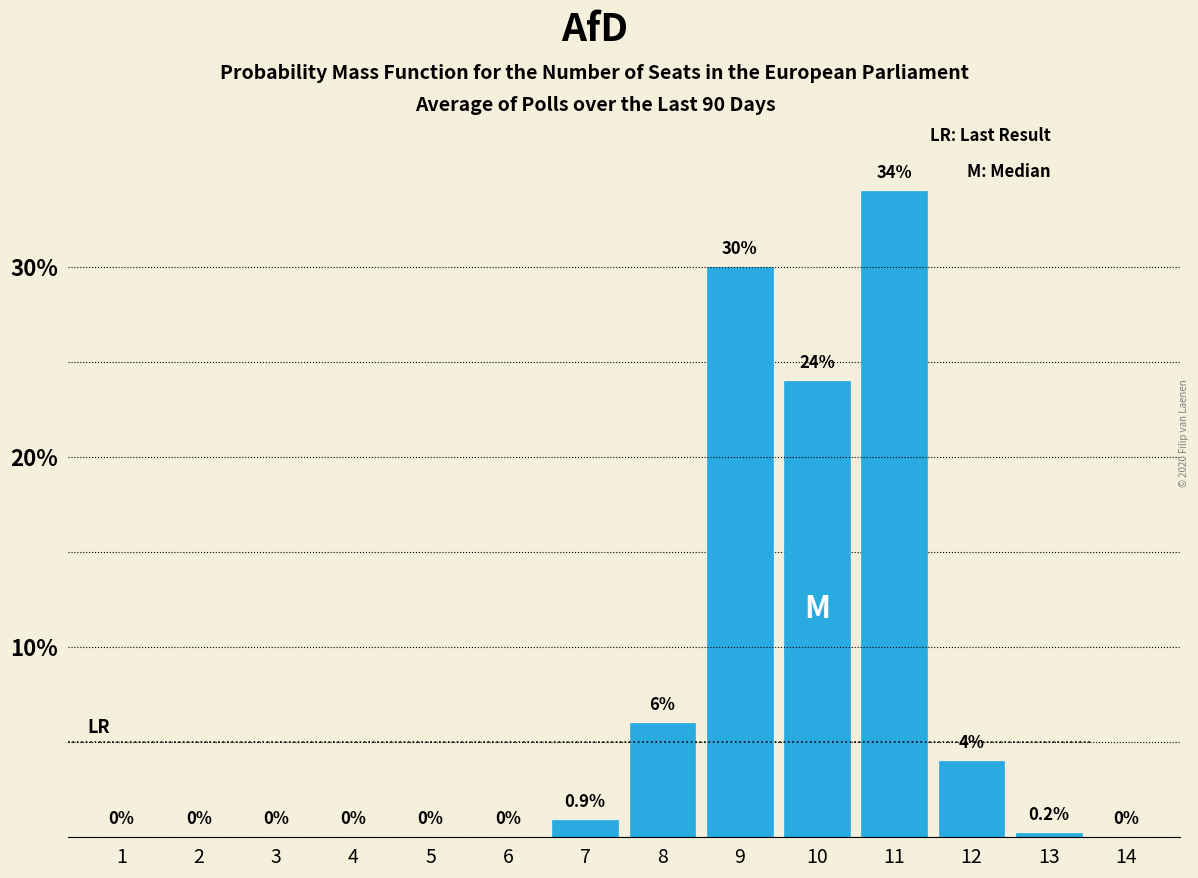

Reading left to right, what are all the values shown in this chart?

1=0.0	2=0.0	3=0.0	4=0.0	5=0.0	6=0.0	7=0.9	8=6.0	9=30.0	10=24.0	11=34.0	12=4.0	13=0.2	14=0.0